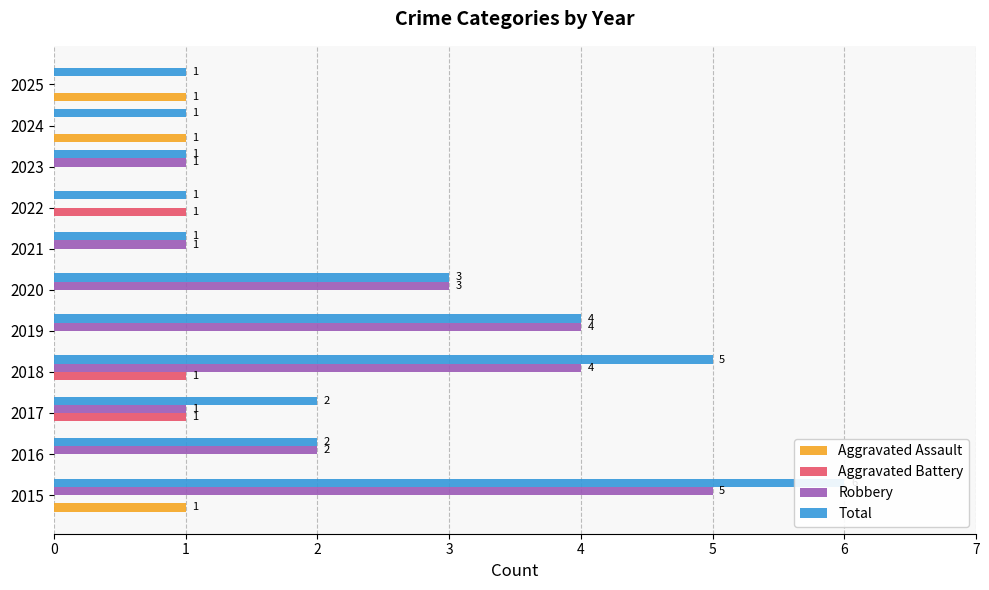

Reading right to left, list all the values displayed in this chart.

Aggravated Assault: 1	1	0	0	0	0	0	0	0	0	1
Aggravated Battery: 0	0	0	1	0	0	0	1	1	0	0
Robbery: 0	0	1	0	1	3	4	4	1	2	5
Total: 1	1	1	1	1	3	4	5	2	2	6